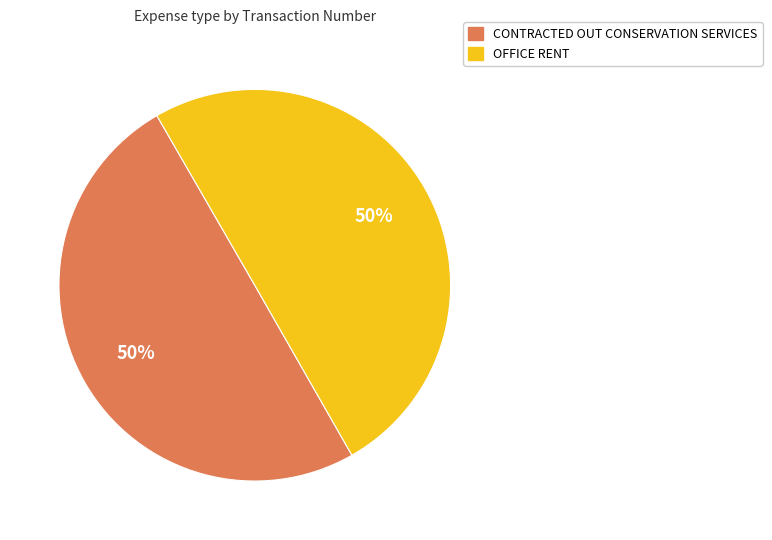

Is it true that CONTRACTED OUT CONSERVATION SERVICES is 50% of the pie?

True